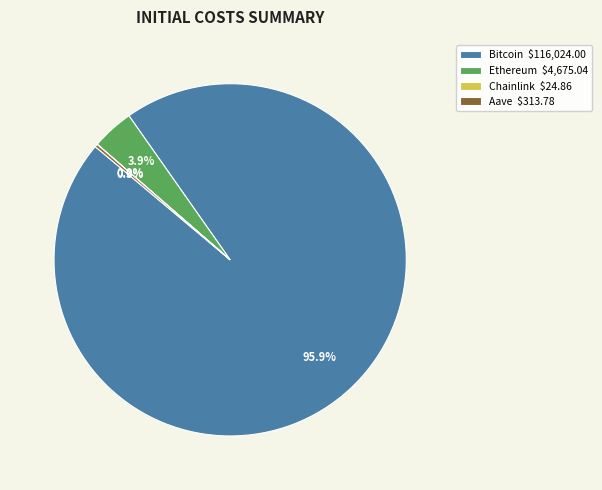

Does Ethereum account for over 50% of the chart?

No